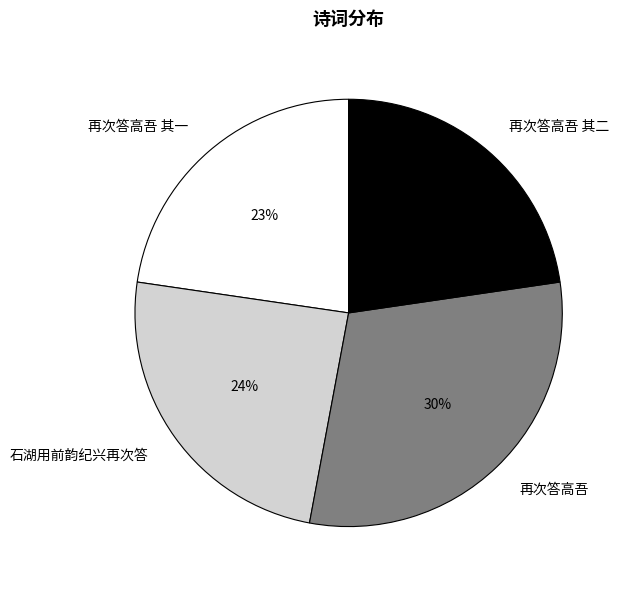

Is it true that 石湖用前韵纪兴再次答 is 24% of the pie?

True